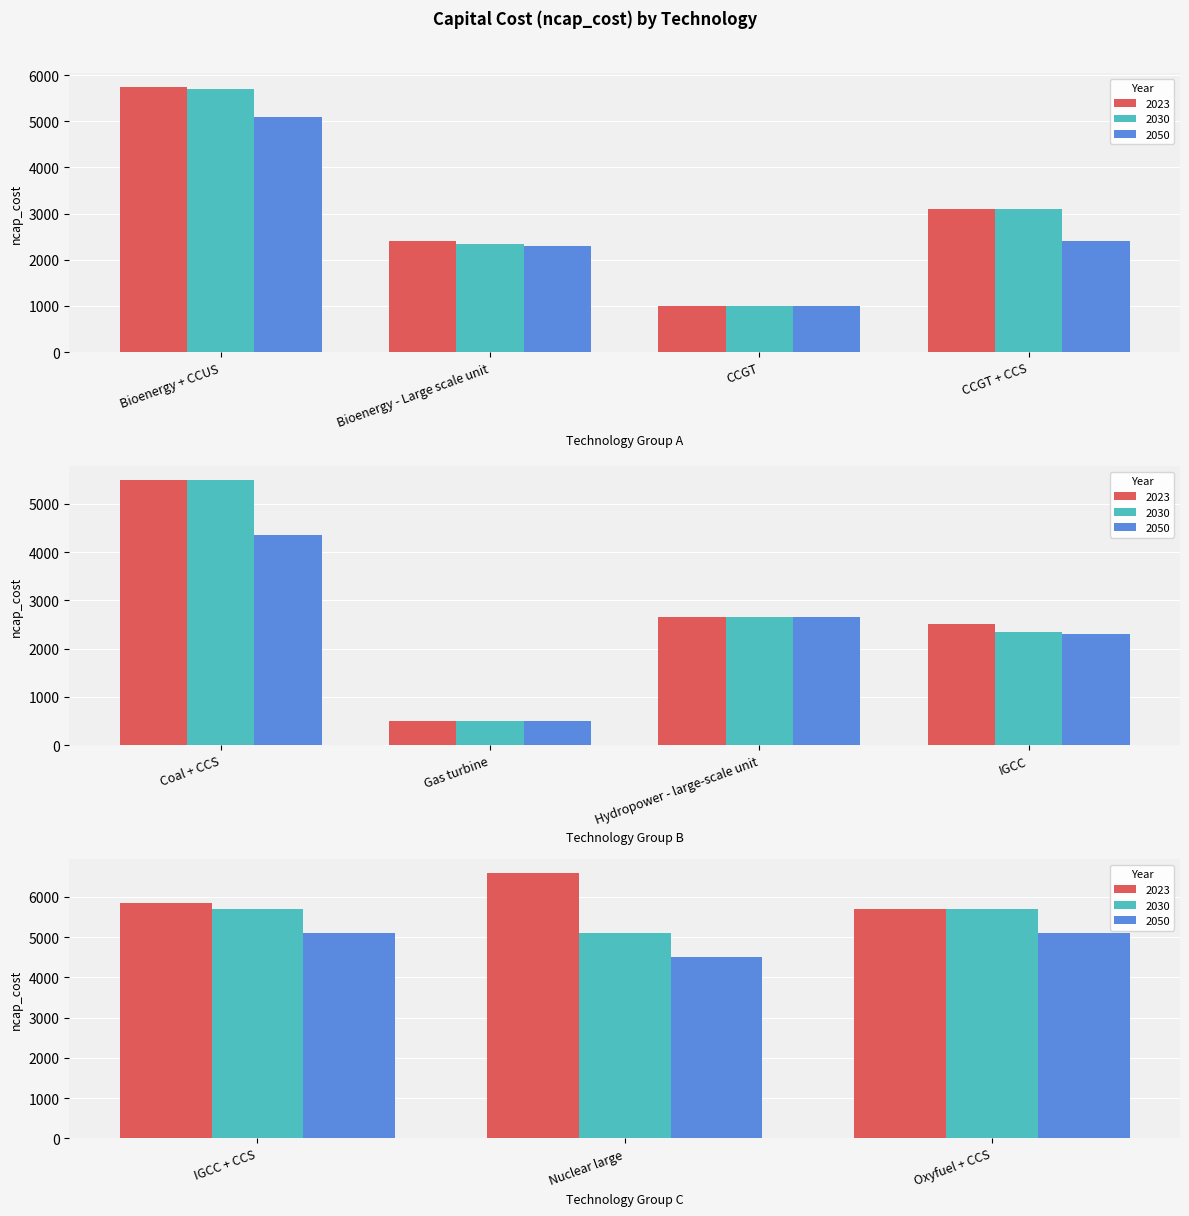

Reading left to right, what are all the values shown in this chart?

2023: 5750	2400	1000	3100	5500	500	2650	2500	5850	6600	5700
2030: 5700	2350	1000	3100	5500	500	2650	2350	5700	5100	5700
2050: 5100	2300	1000	2400	4350	500	2650	2300	5100	4500	5100